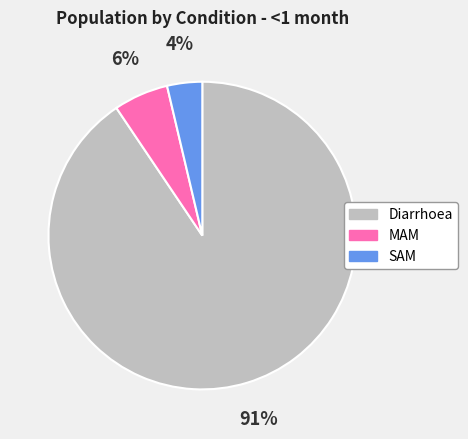

To the nearest percent, what portion does MAM represent?

6%